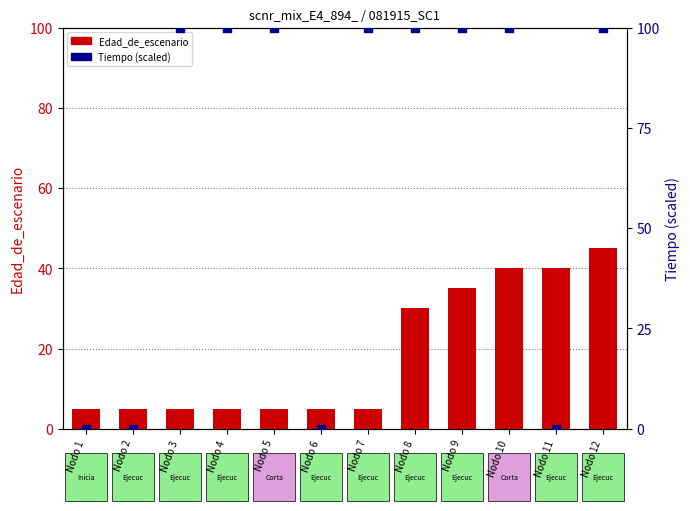

At which category is the sum across all series the highest?

Nodo 12